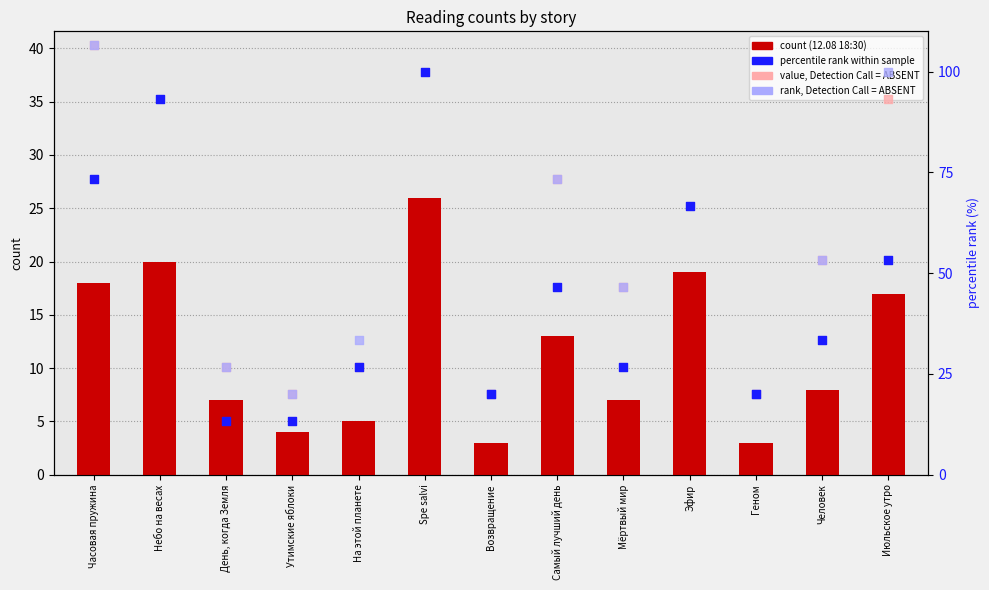

What is the total value across all series at Геном?

63.0